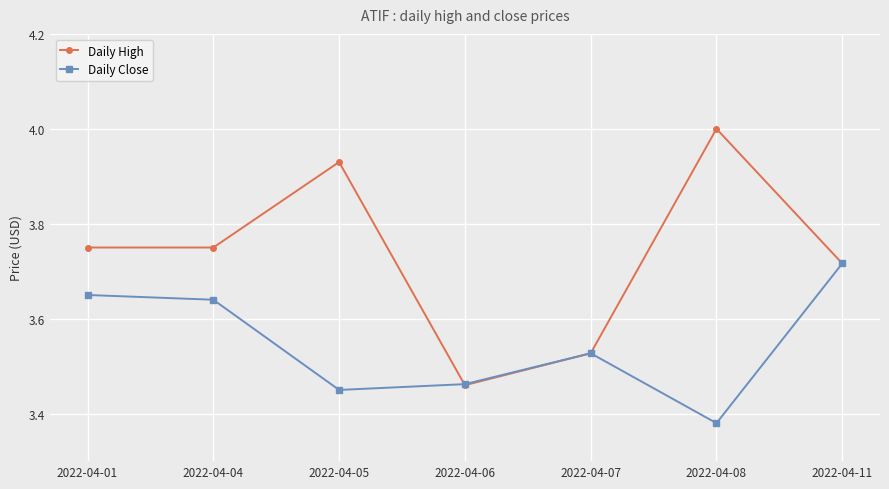

What is the sum of the Daily High values at 2022-04-05 and 2022-04-08?

7.9